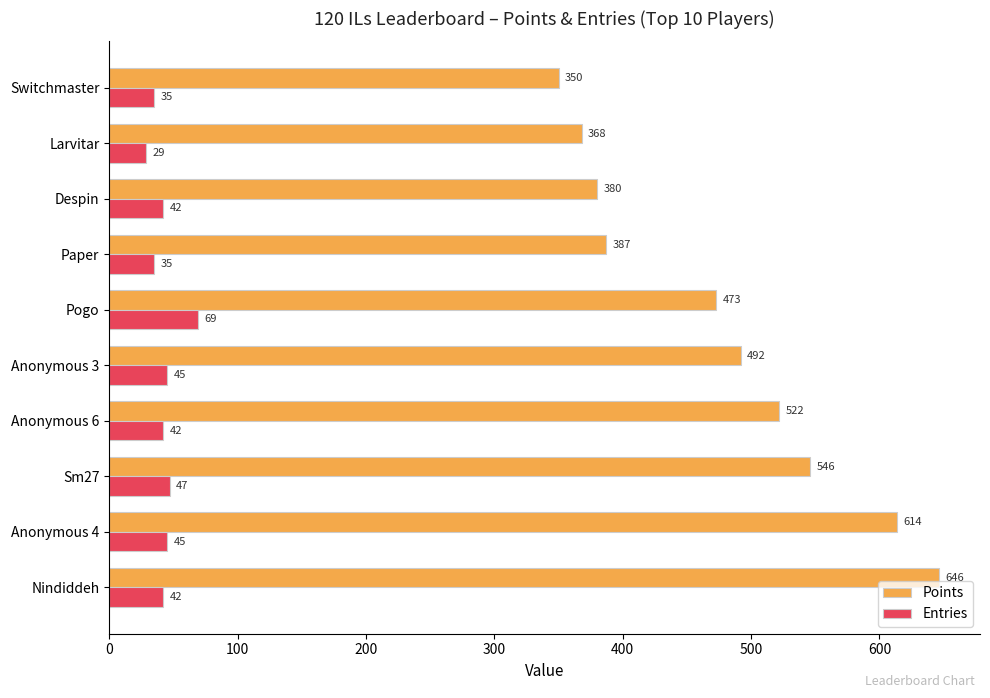

At which label is Entries closest to 49?

Sm27